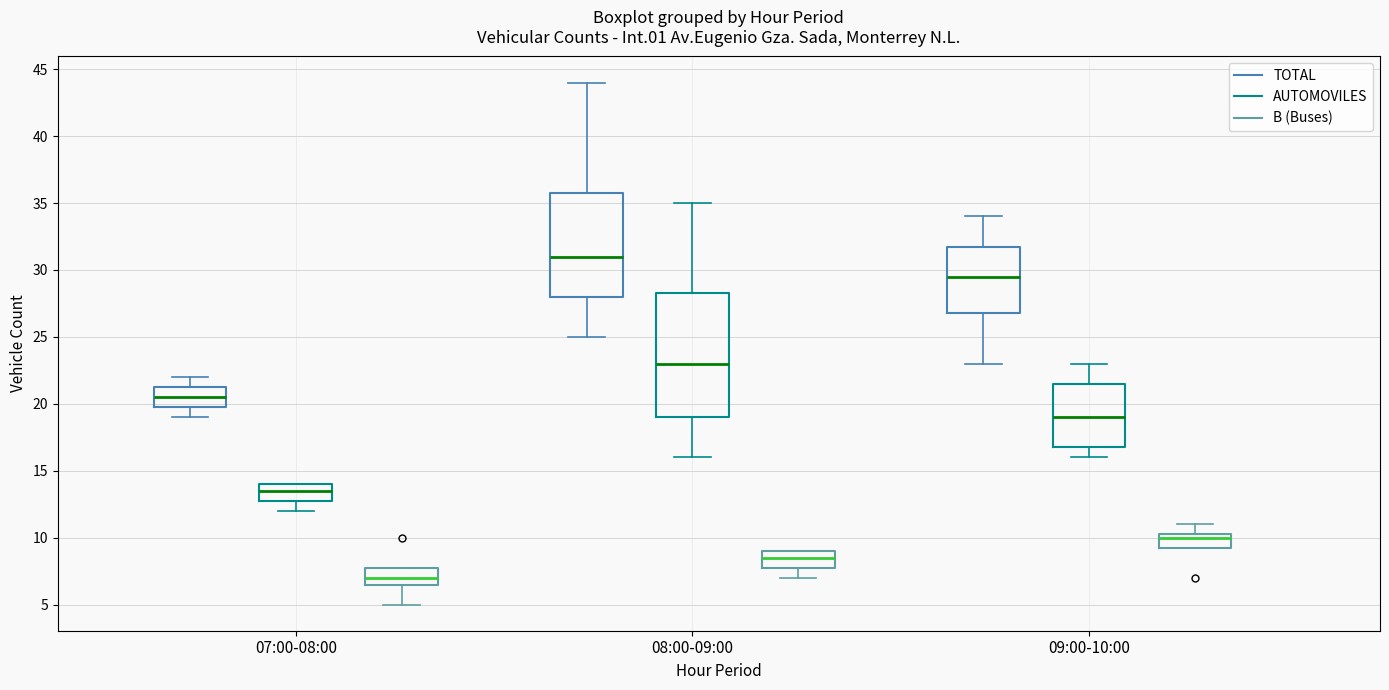

Which box is the tallest, from its lower edge to its upper edge?

08:00-09:00 (AUTOMOVILES)